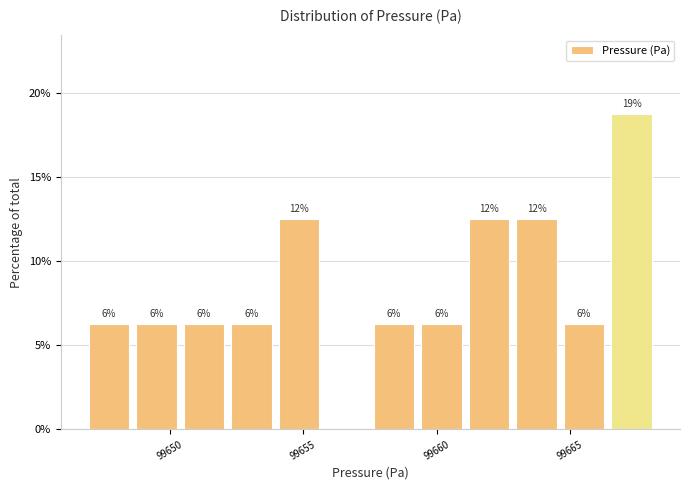

Read against the x-axis, roughly where is the centre of the tallest bar?

99667.5